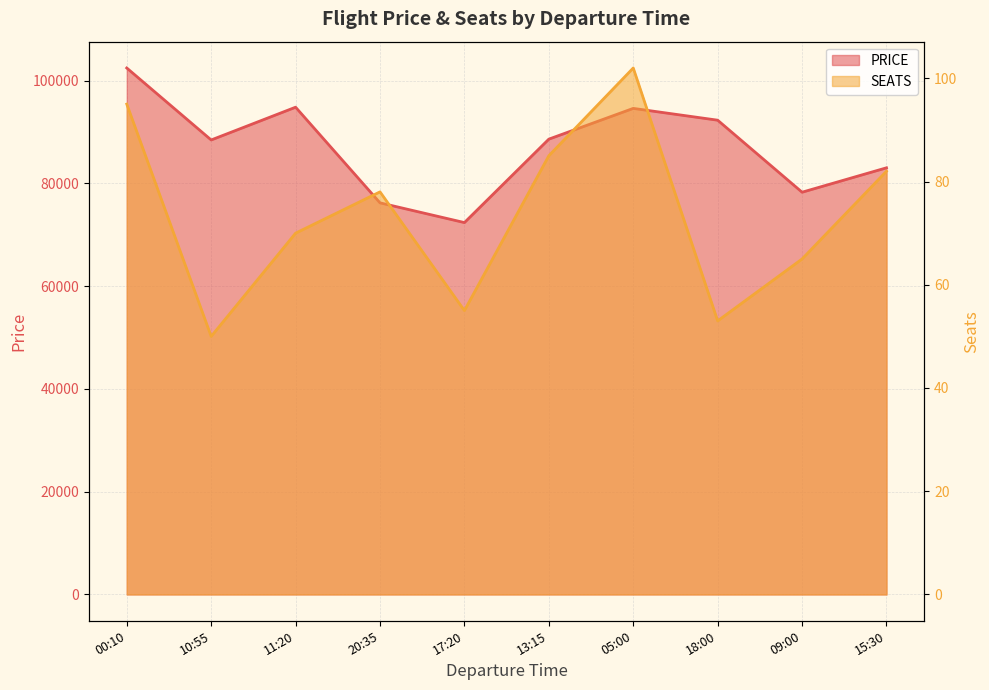

Reading right to left, list all the values displayed in this chart.

PRICE: 15:30=83053	09:00=78304	18:00=92324	05:00=94621	13:15=88635	17:20=72393	20:35=76234	11:20=94852	10:55=88475	00:10=102485
SEATS: 15:30=82	09:00=65	18:00=53	05:00=102	13:15=85	17:20=55	20:35=78	11:20=70	10:55=50	00:10=95